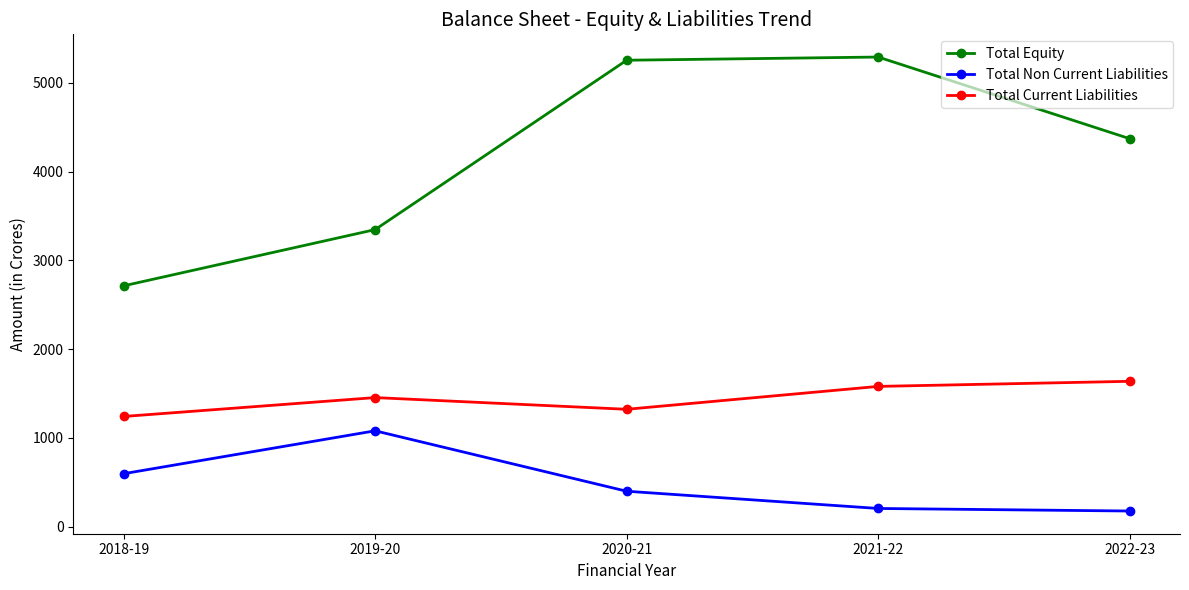

What is the value of the Total Non Current Liabilities point at the 3rd from the left?

398.5